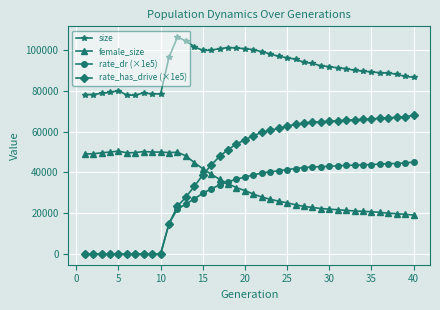

How many lines are shown in the chart?

4